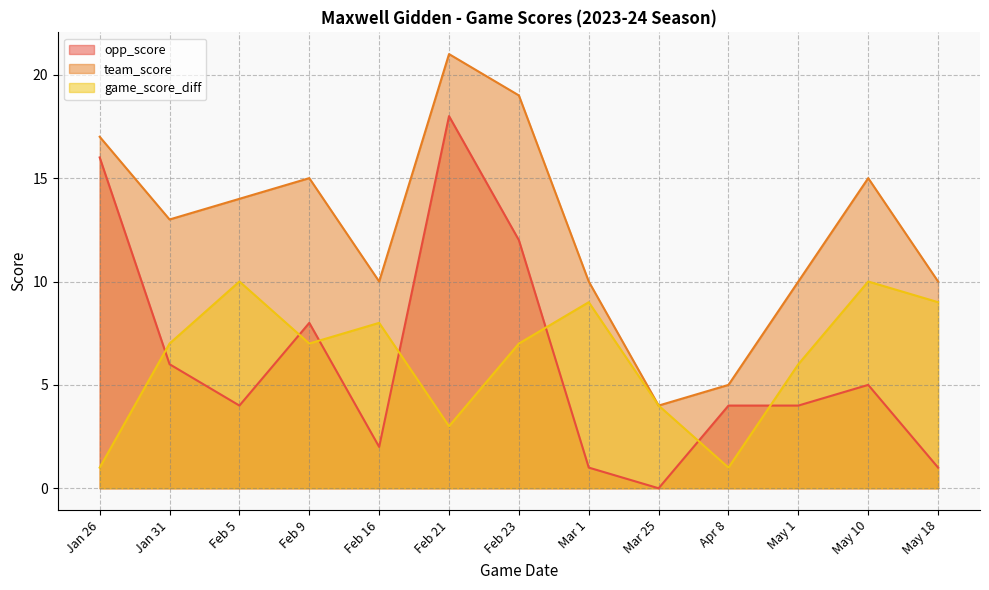

Count the number of data series in this chart.

3